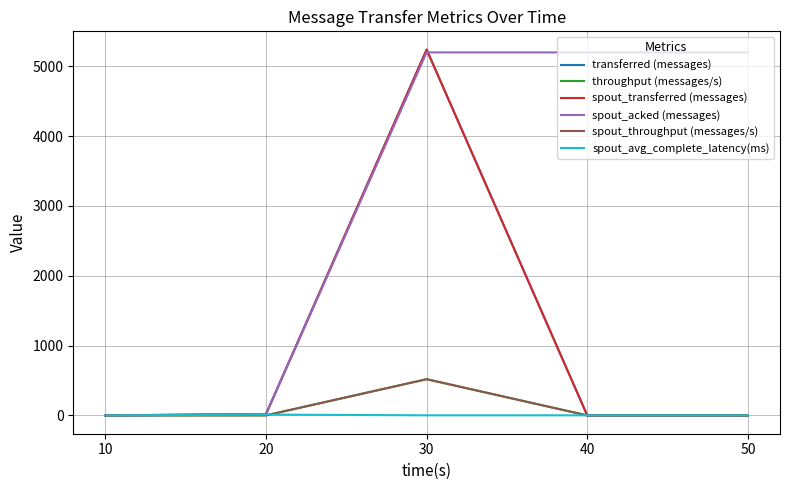

At which label is spout_transferred (messages) closest to 2620?

20